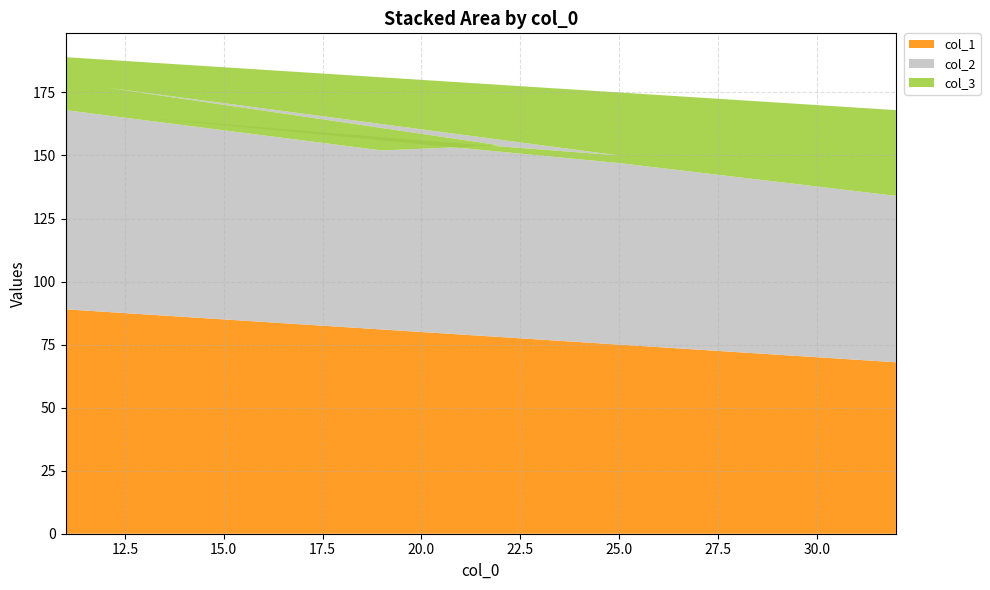

Reading left to right, transcribe all the data shown in this chart.

col_1: 68	75	87	80	75	88	78	81	89
col_2: 66	72	78	76	75	89	76	71	79
col_3: 34	28	22	24	25	11	24	29	21